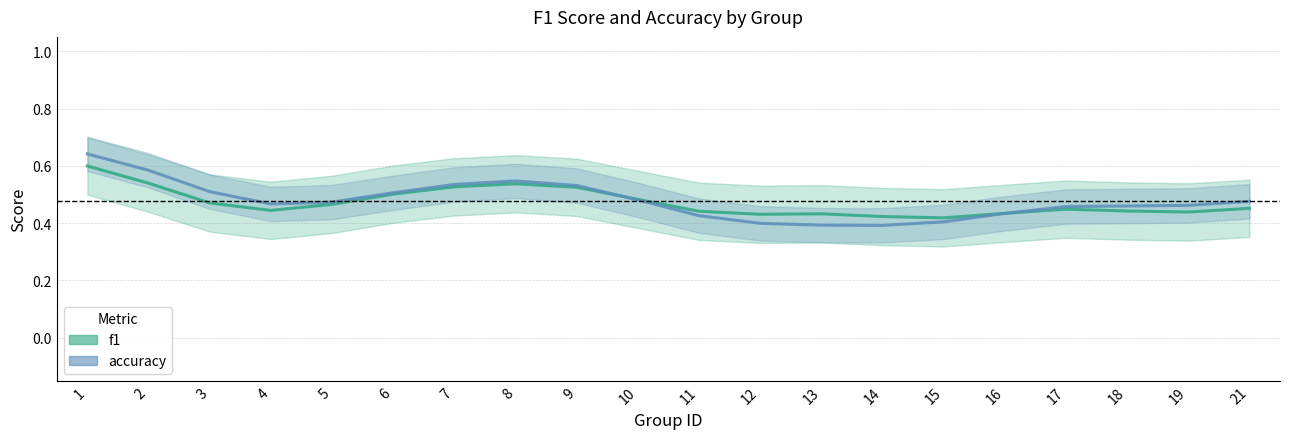

Where is the first local minimum for accuracy?

4